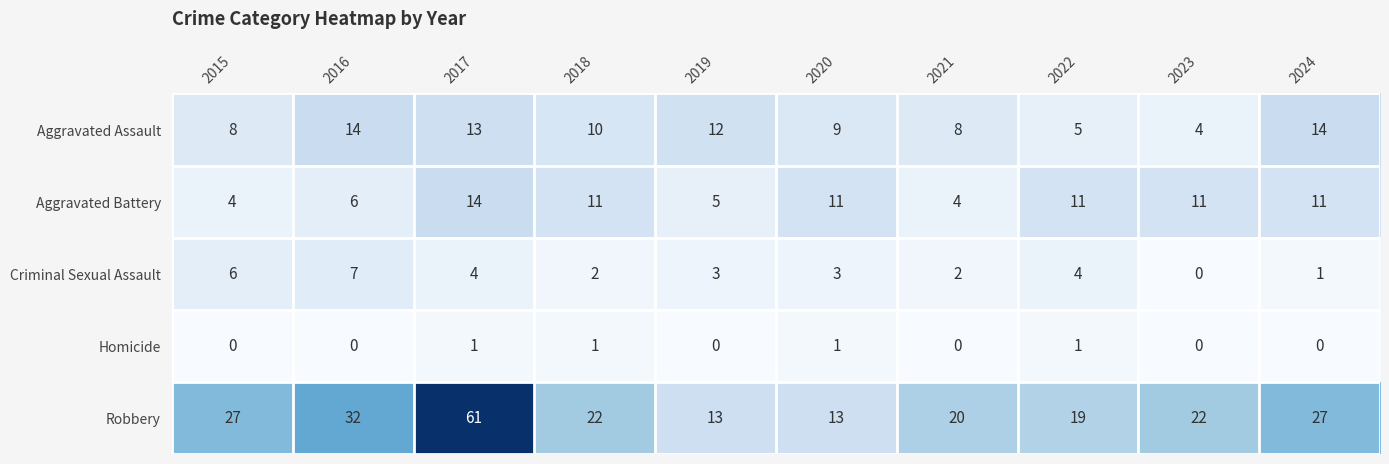

Count the number of categories in the chart.

10